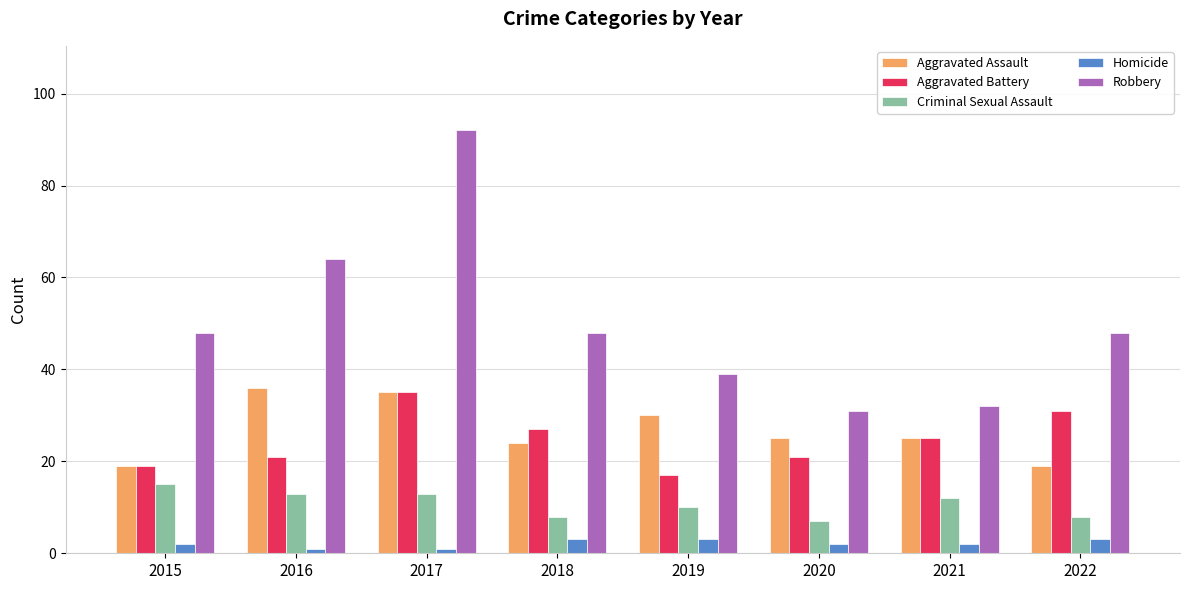

Reading left to right, list all the values displayed in this chart.

Aggravated Assault: 2015=19	2016=36	2017=35	2018=24	2019=30	2020=25	2021=25	2022=19
Aggravated Battery: 2015=19	2016=21	2017=35	2018=27	2019=17	2020=21	2021=25	2022=31
Criminal Sexual Assault: 2015=15	2016=13	2017=13	2018=8	2019=10	2020=7	2021=12	2022=8
Homicide: 2015=2	2016=1	2017=1	2018=3	2019=3	2020=2	2021=2	2022=3
Robbery: 2015=48	2016=64	2017=92	2018=48	2019=39	2020=31	2021=32	2022=48